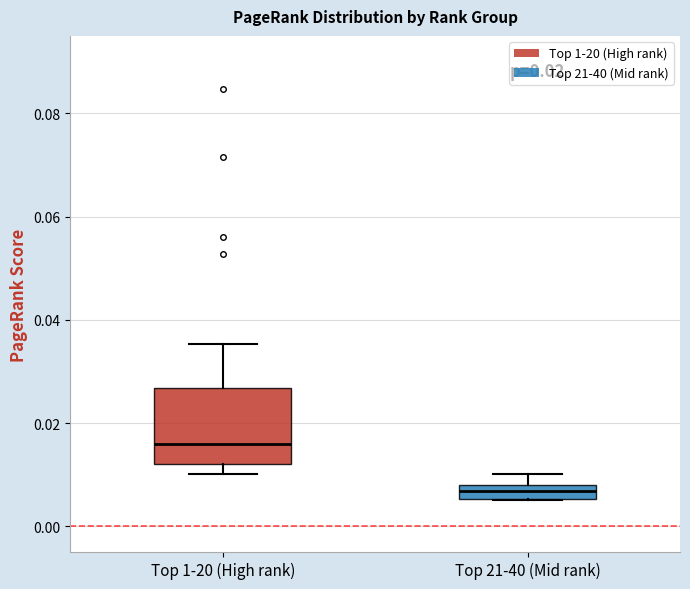

Which box has the highest median line?

Top 1-20 (High rank)